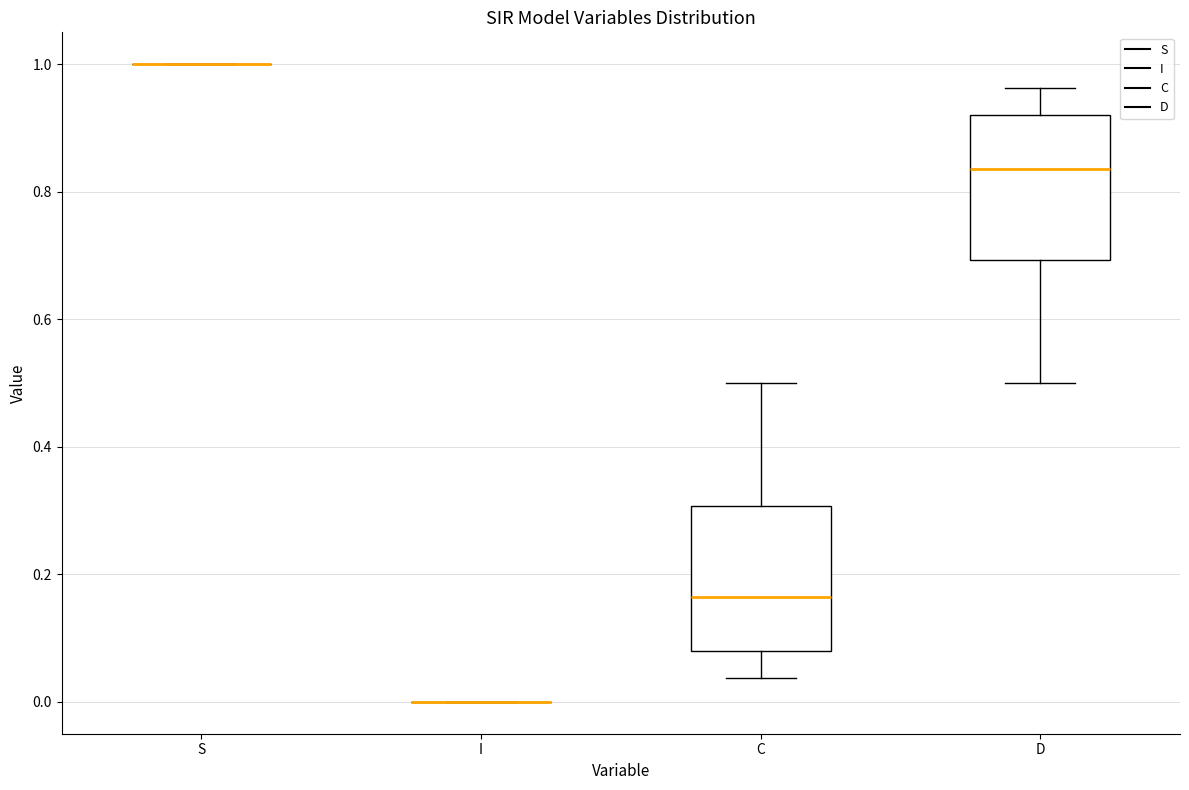

Reading left to right, read every box against the y-axis: the position of its median line, the range the box covers, and the ends of its whiskers. The values are not printed on the chart, so give them approximately, as read against the axis.

S: box collapsed to a line at 1.00, whiskers 1.00 to 1.00
I: box collapsed to a line at 0.00, whiskers 0.00 to 0.00
C: median 0.16, box 0.08 to 0.30, whiskers 0.04 to 0.50
D: median 0.84, box 0.70 to 0.92, whiskers 0.50 to 0.96